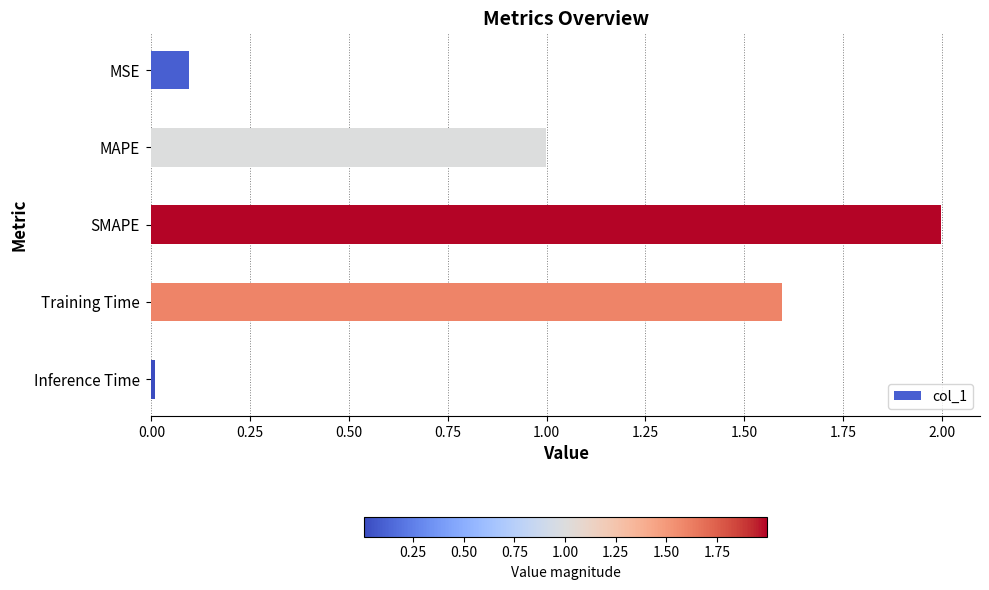

Which has a higher value, SMAPE or Inference Time?

SMAPE